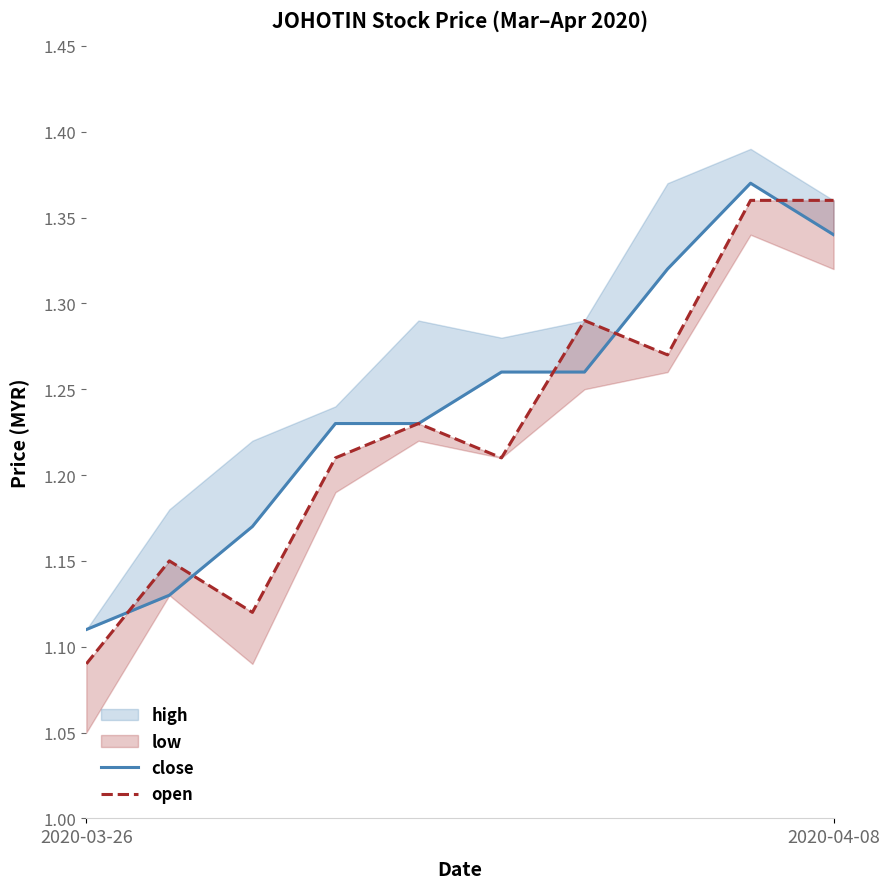

How many intersections are there between close and open?

5